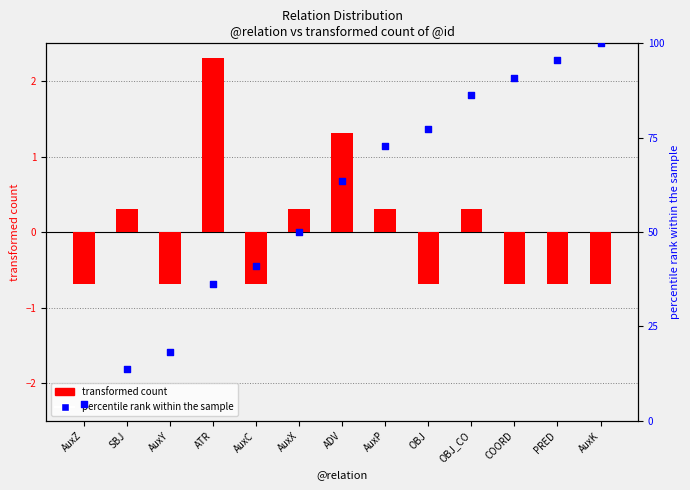

At how many categories does at least one series exceed 4?

13